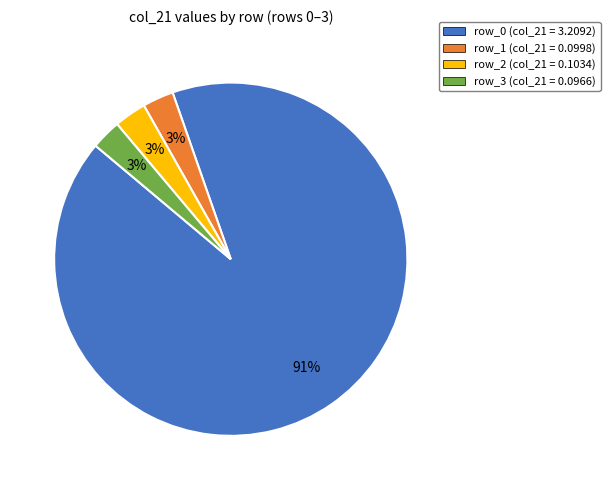

Is there any slice that represents more than half of the pie?

Yes